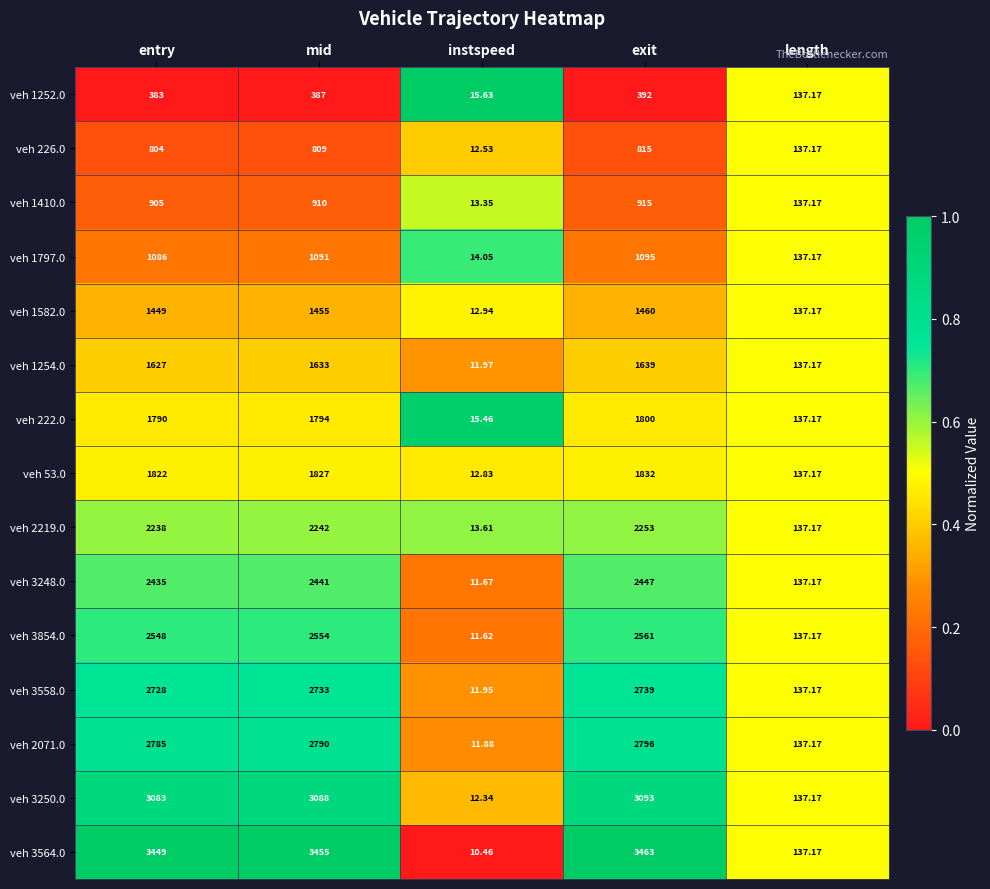

Where is veh 2219.0 nearest to the value 1133?

length